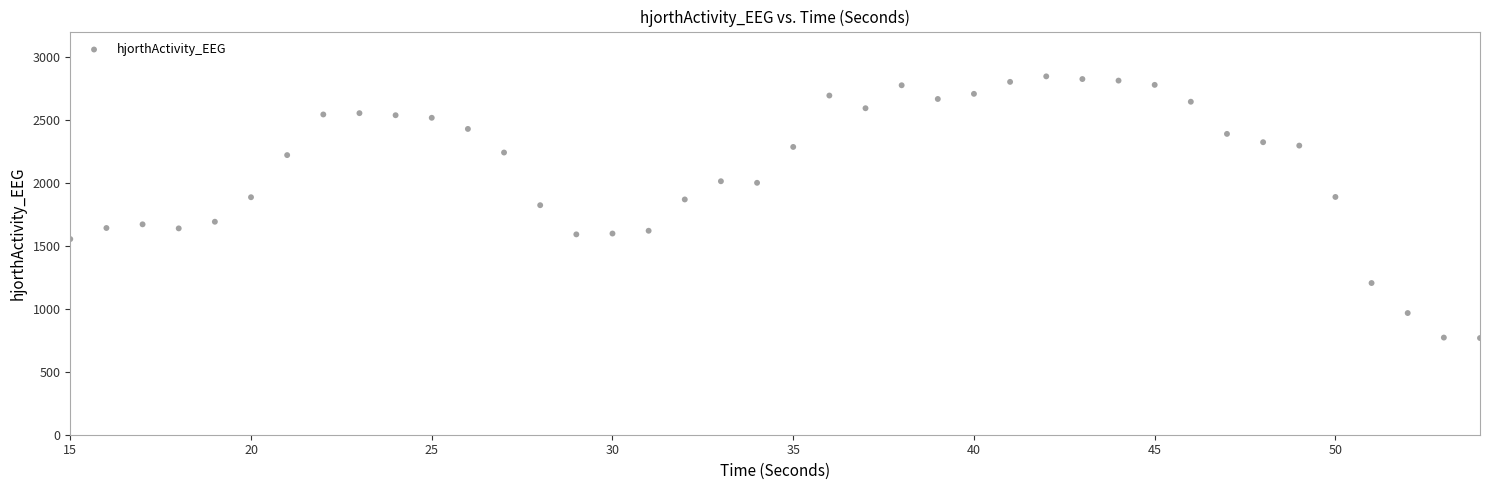

What is the range of Y values (max minus min)?

2076.8